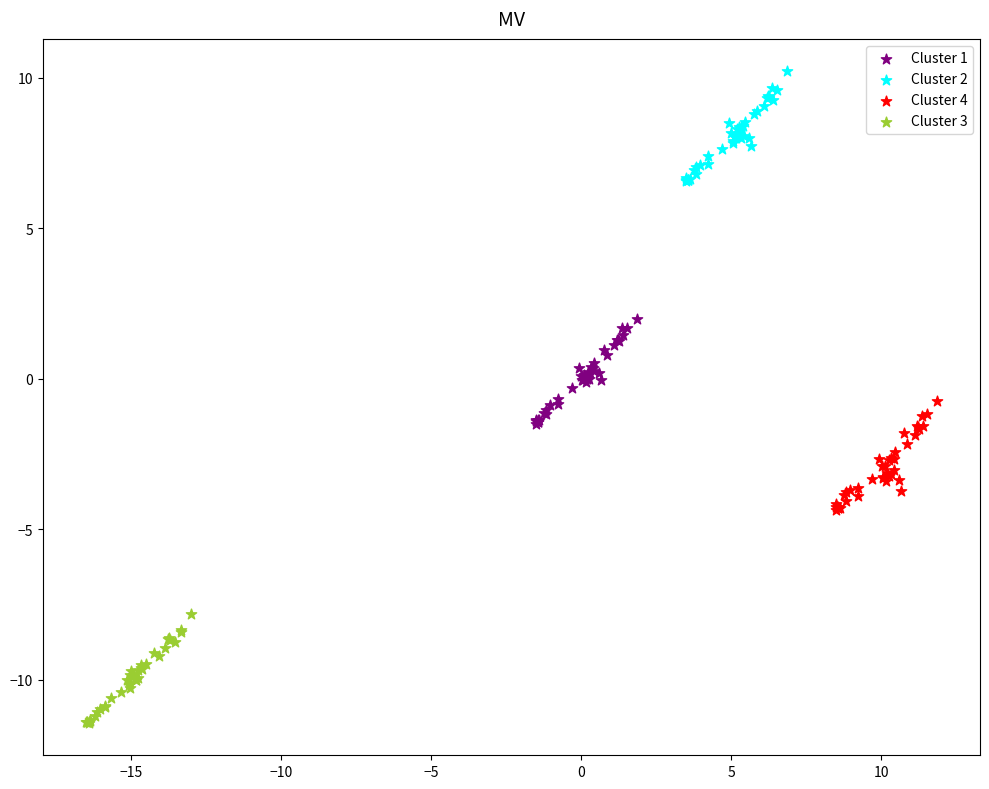

Which series contains the lowest Y value?

Cluster 3